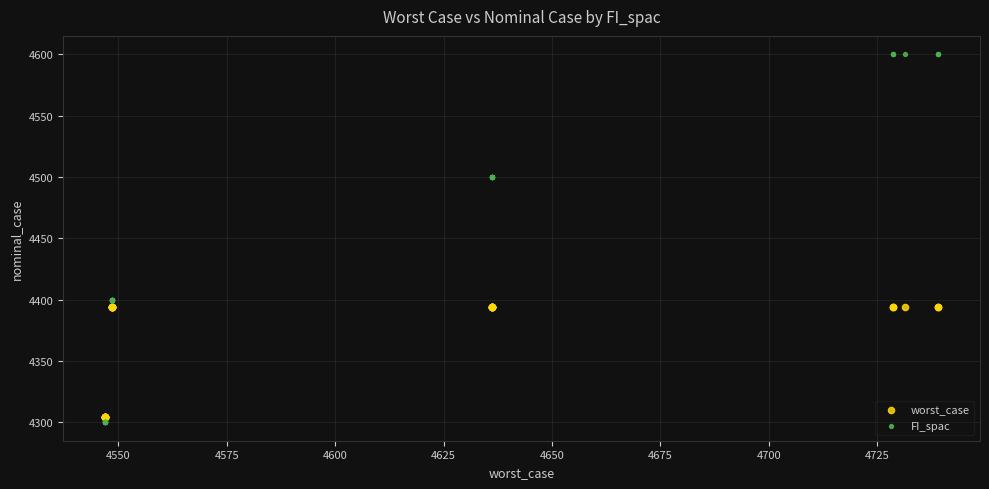

What is the X range (max minus min) for the scatter plot?

192.2